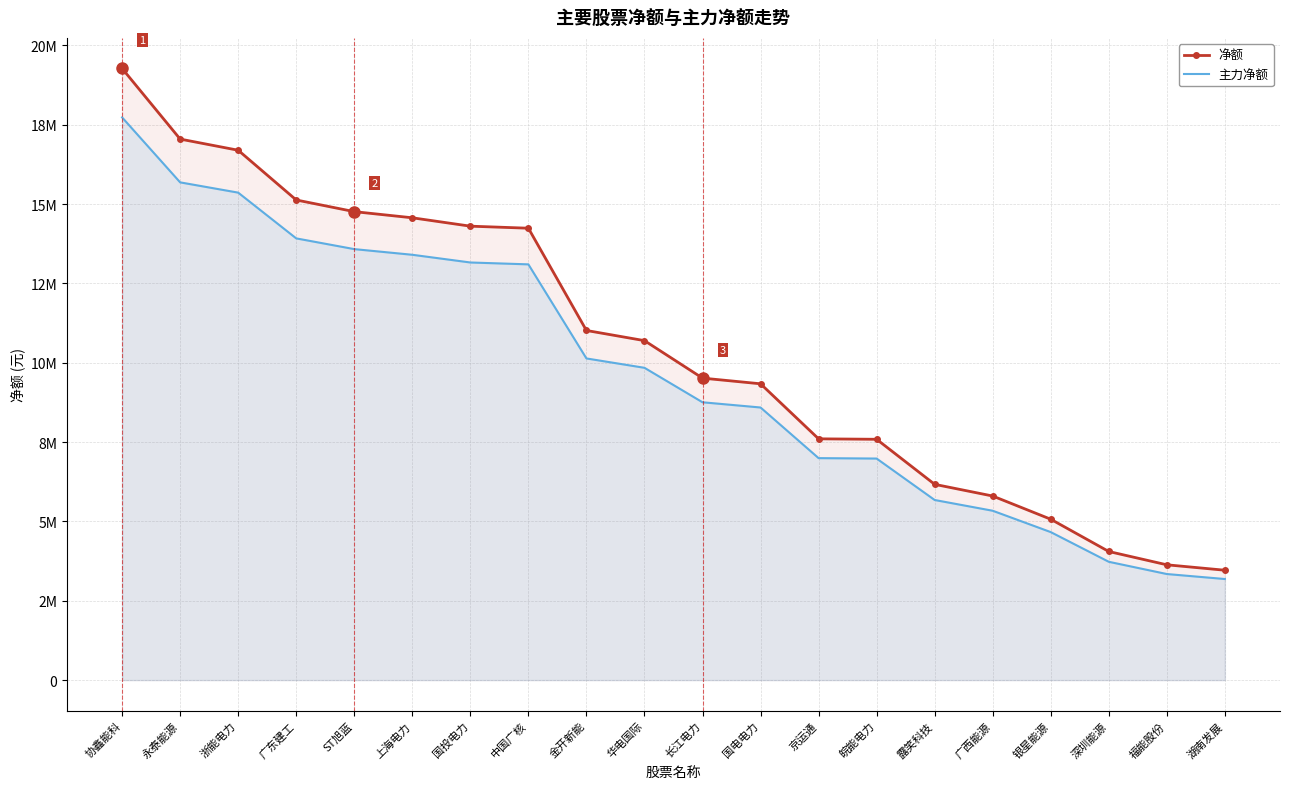

Rank the series by their maximum value, from lowest to highest.

主力净额, 净额